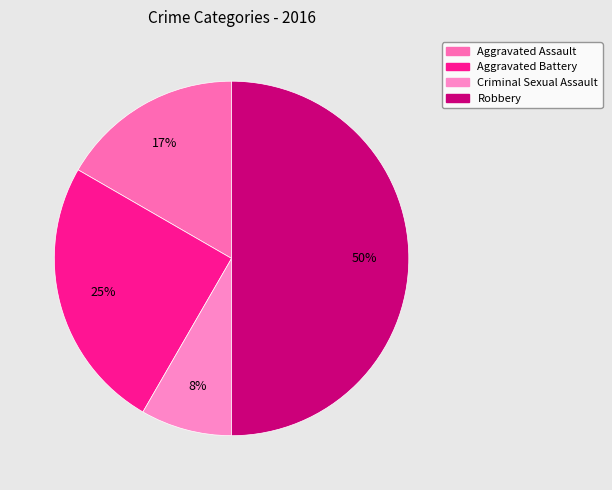

Which slice is the smallest?

Criminal Sexual Assault